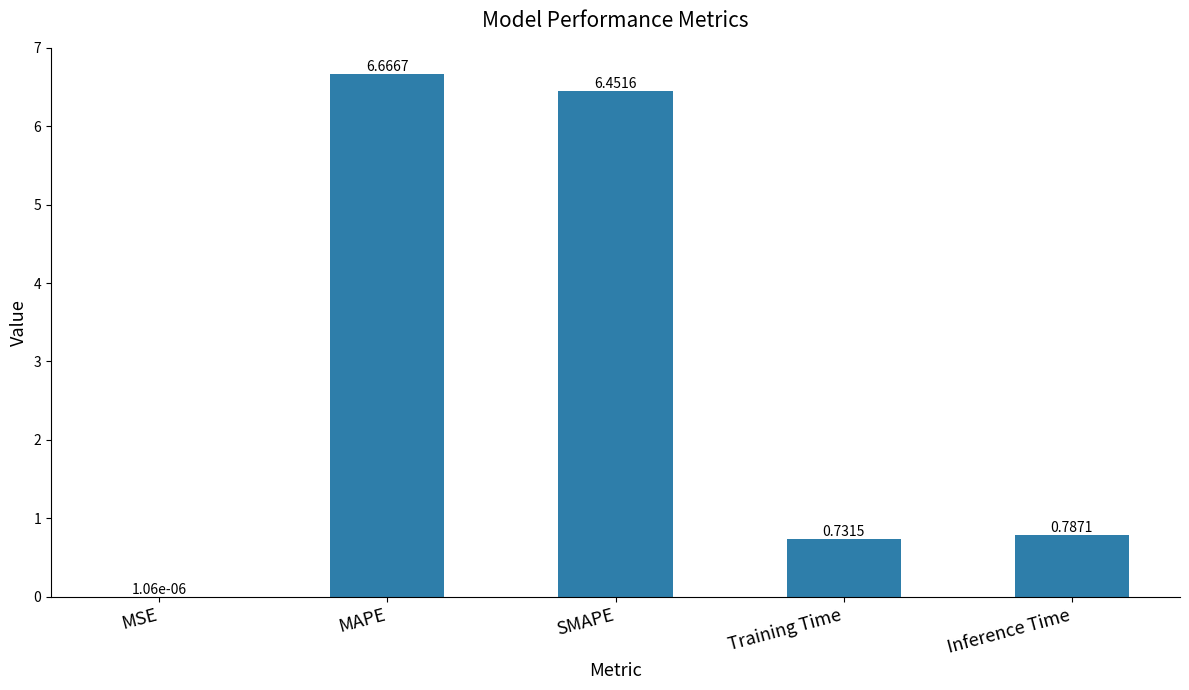

What is the sum of all values?

14.6